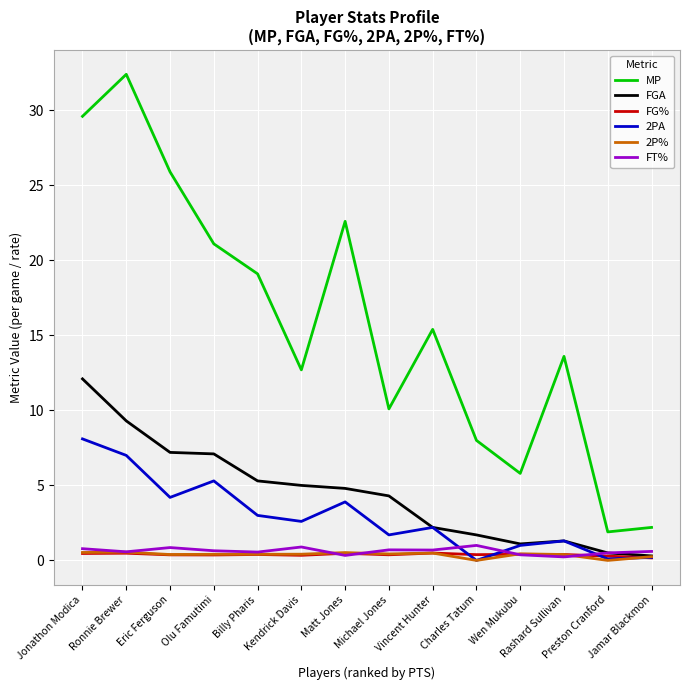

How many series are shown in this chart?

6